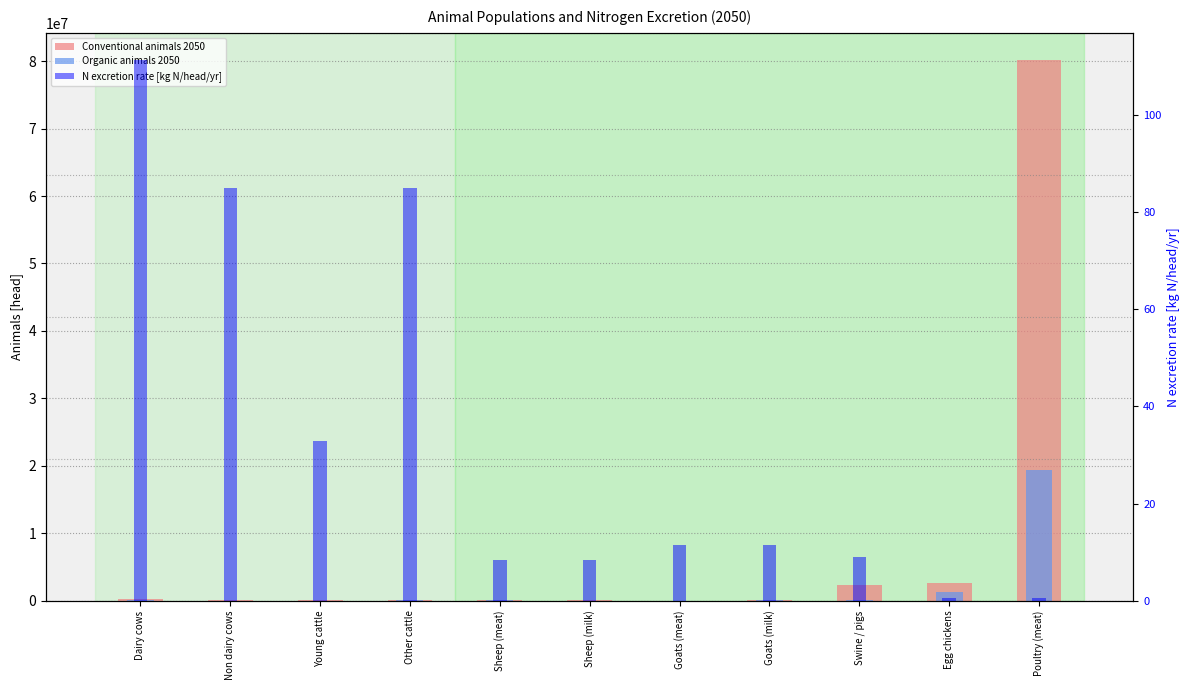

Rank the categories by Conventional animals 2050 value from highest to lowest.

Poultry (meat), Egg chickens, Swine / pigs, Dairy cows, Other cattle, Young cattle, Sheep (meat), Non dairy cows, Goats (milk), Sheep (milk), Goats (meat)